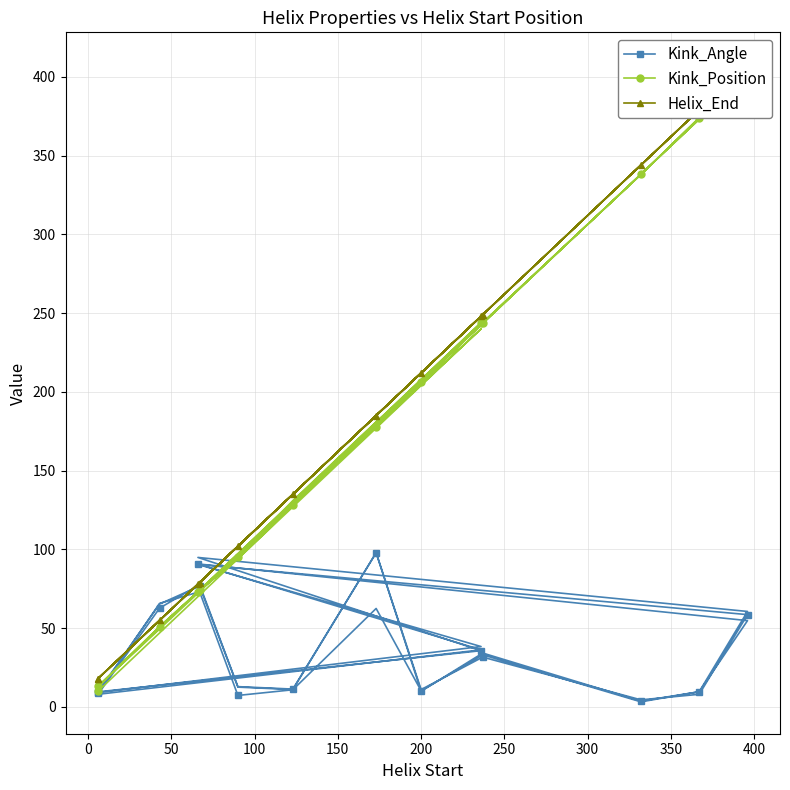

How many values in the Helix_End series are below 185?

19